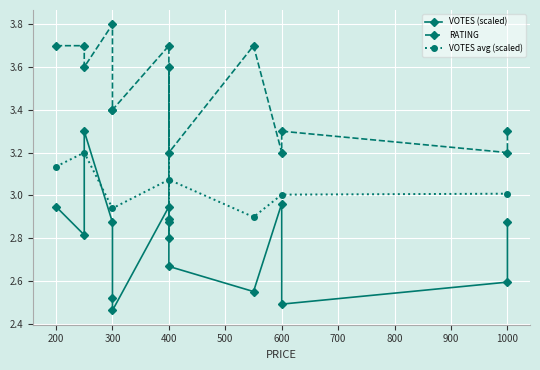

Which series has the widest spread of values?

RATING